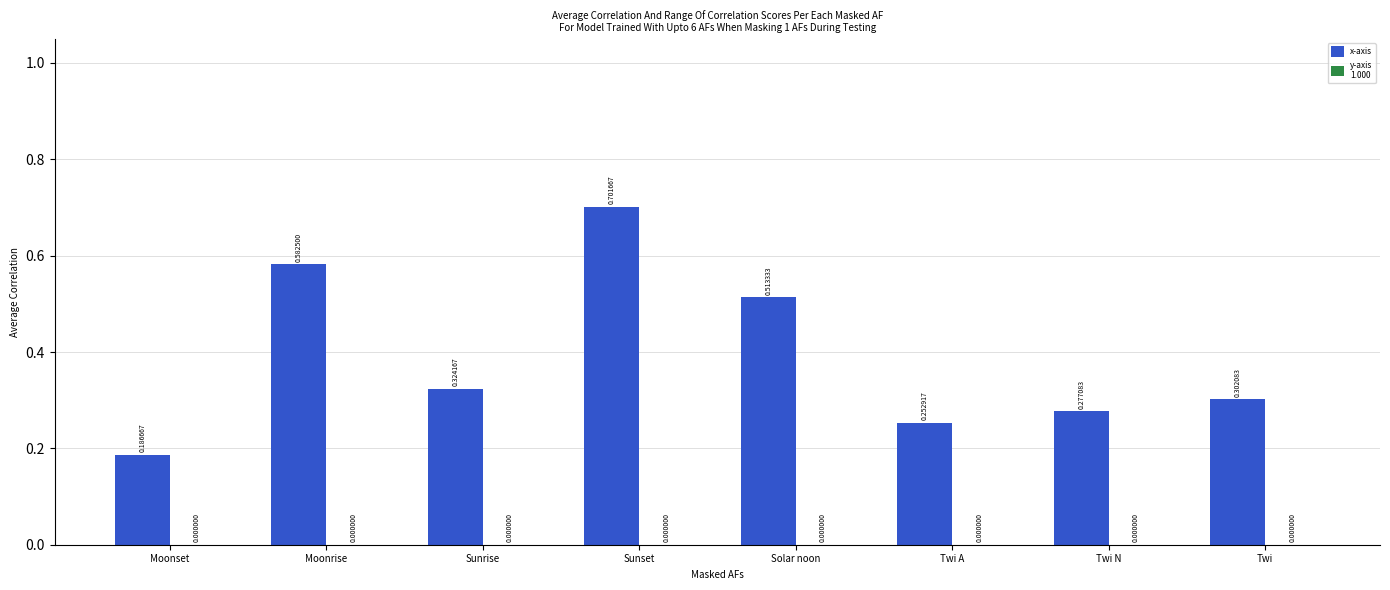

Rank the categories by value from lowest to highest.

Moonset, Twi A, Twi N, Twi, Sunrise, Solar noon, Moonrise, Sunset